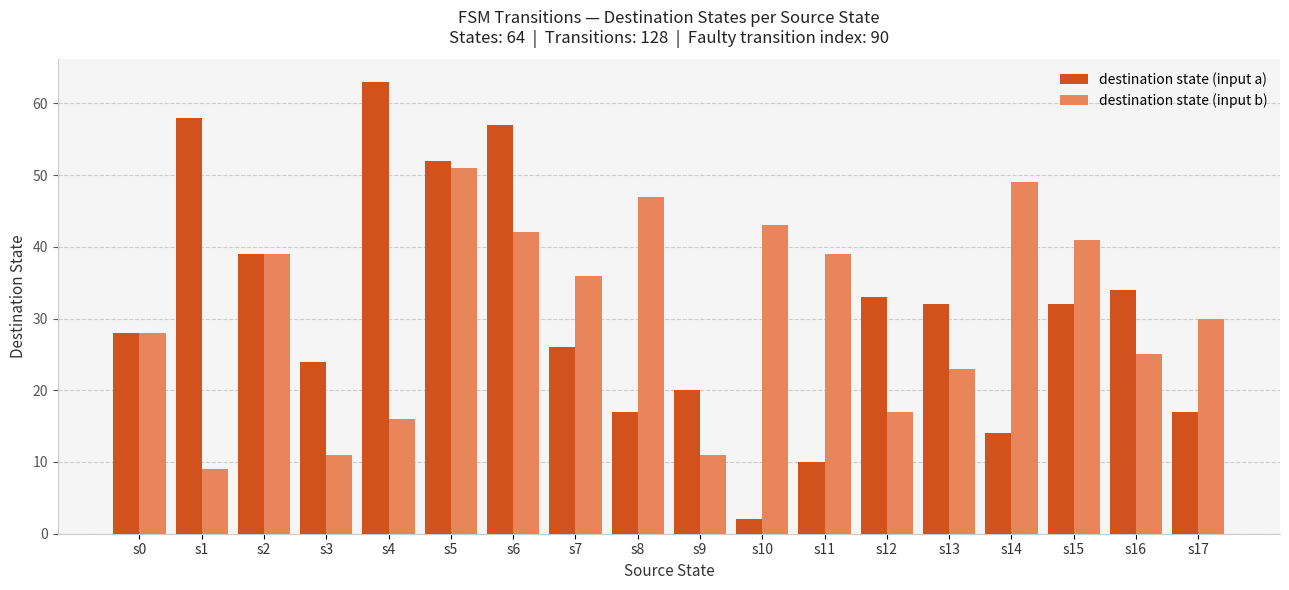

Reading left to right, list all the values displayed in this chart.

destination state (input a): s0=28	s1=58	s2=39	s3=24	s4=63	s5=52	s6=57	s7=26	s8=17	s9=20	s10=2	s11=10	s12=33	s13=32	s14=14	s15=32	s16=34	s17=17
destination state (input b): s0=28	s1=9	s2=39	s3=11	s4=16	s5=51	s6=42	s7=36	s8=47	s9=11	s10=43	s11=39	s12=17	s13=23	s14=49	s15=41	s16=25	s17=30